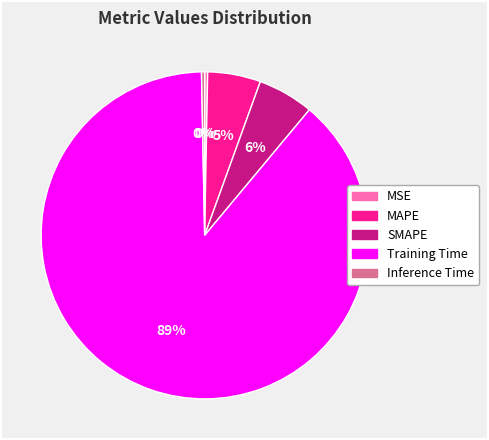

Between MSE and MAPE, which is larger?

MAPE